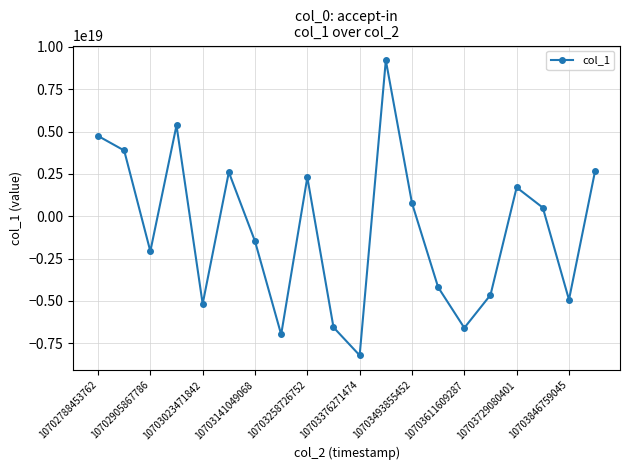

How many lines are shown in the chart?

1